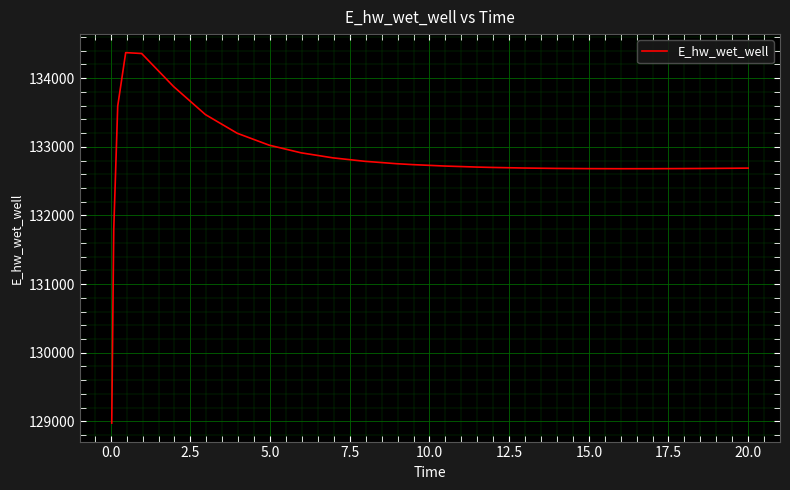

What is the maximum value shown in the chart?

134372.5